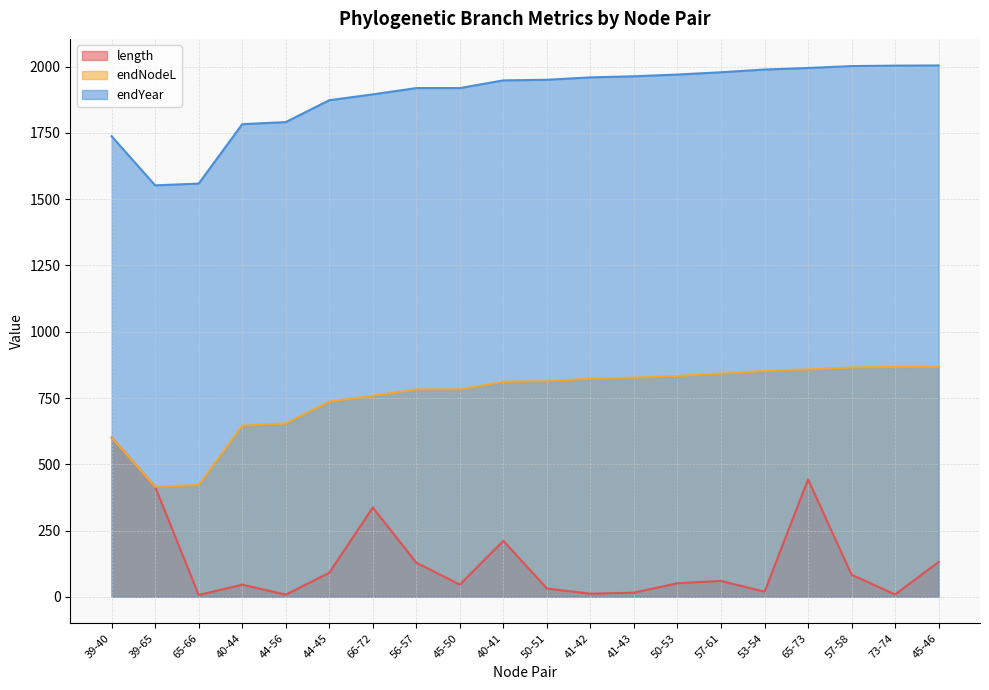

What is the maximum value for length?

600.4